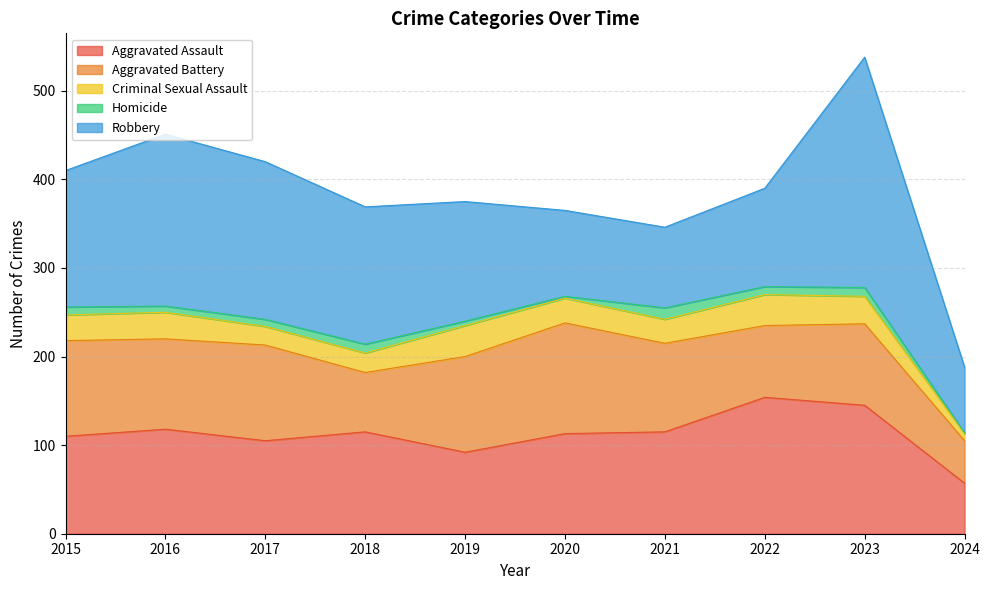

Where does the Robbery series first go above 154?

2016